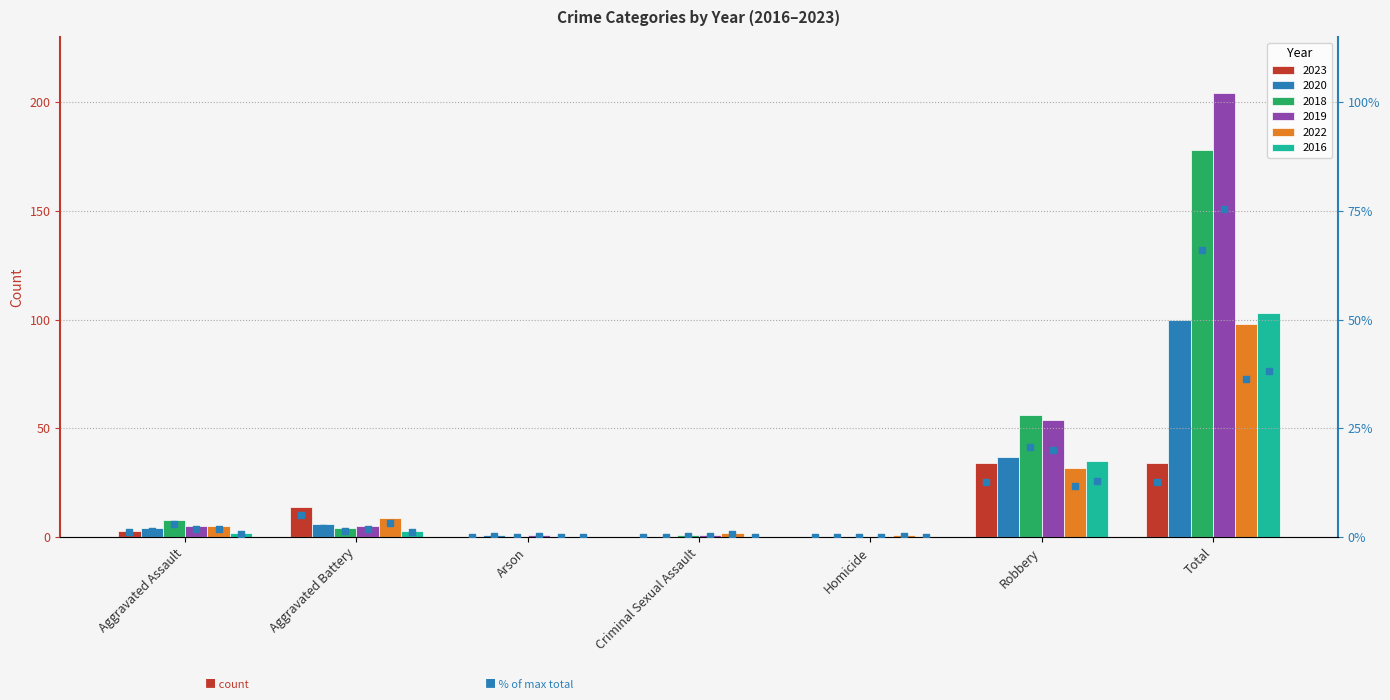

Which series contains the highest Y value?

2019